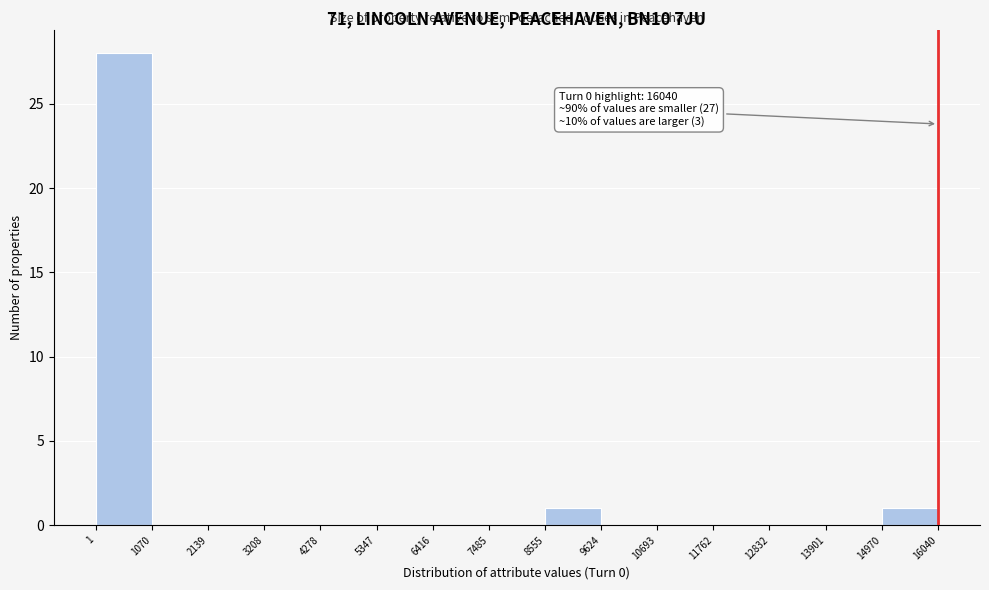

Over which range of the x-axis is the bar tallest?

1 to 1070